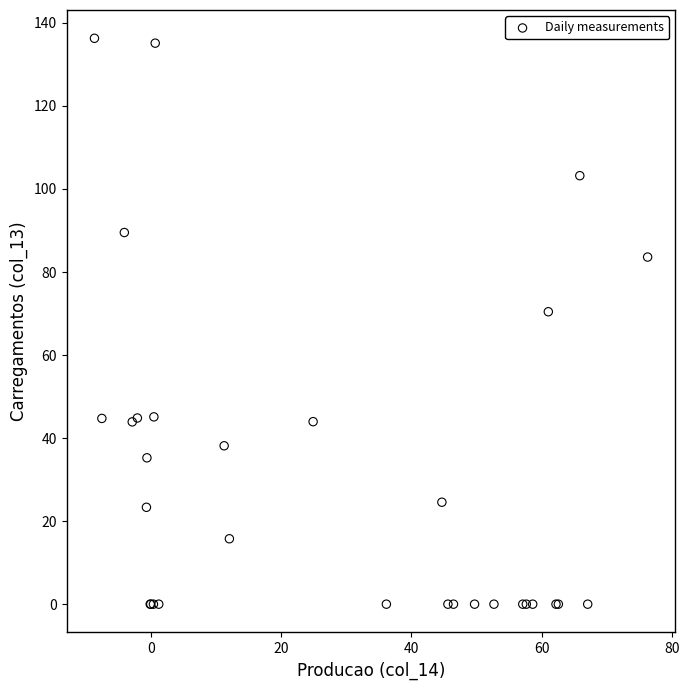

What Y value in the scatter plot is closest to 68?

70.4